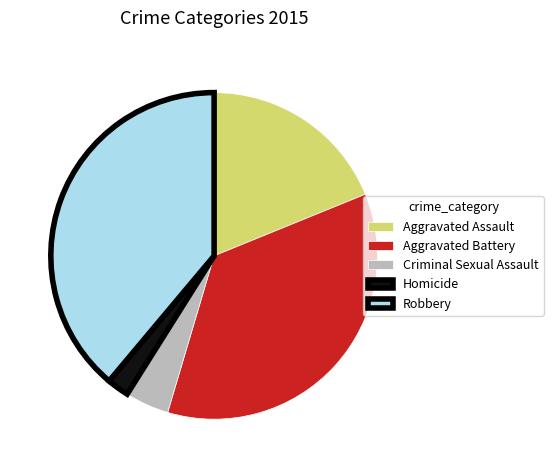

Is it true that Robbery is 28% of the pie?

False